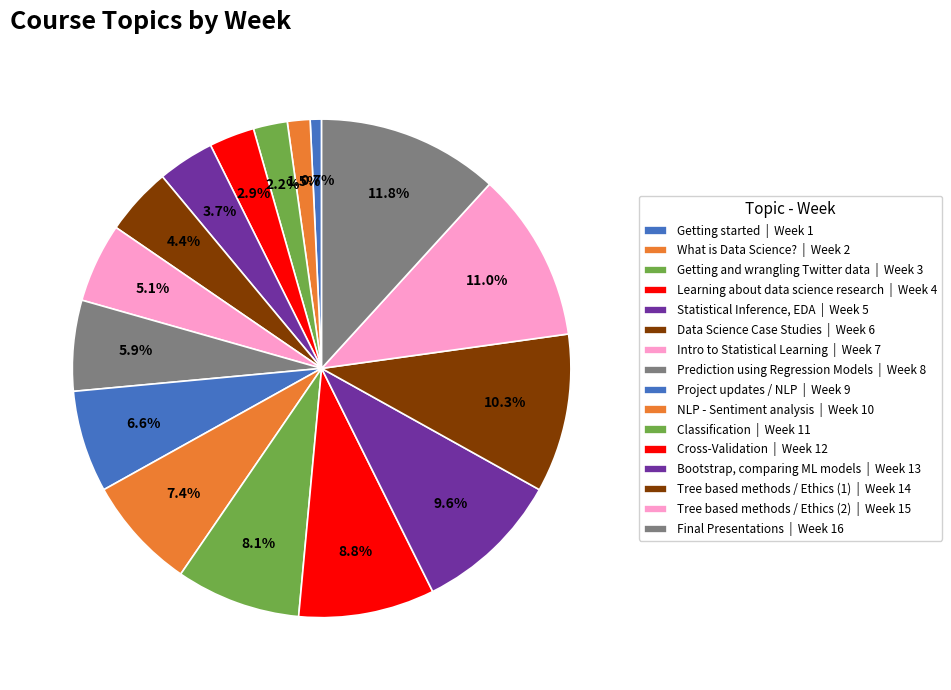

Does Data Science Case Studies account for over 50% of the chart?

No